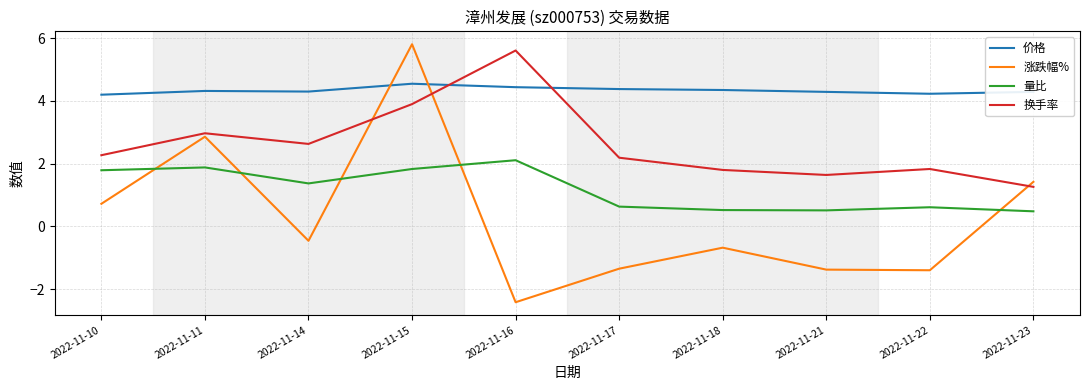

What is the spread (max minus min) of values at 2022-11-17?

5.7